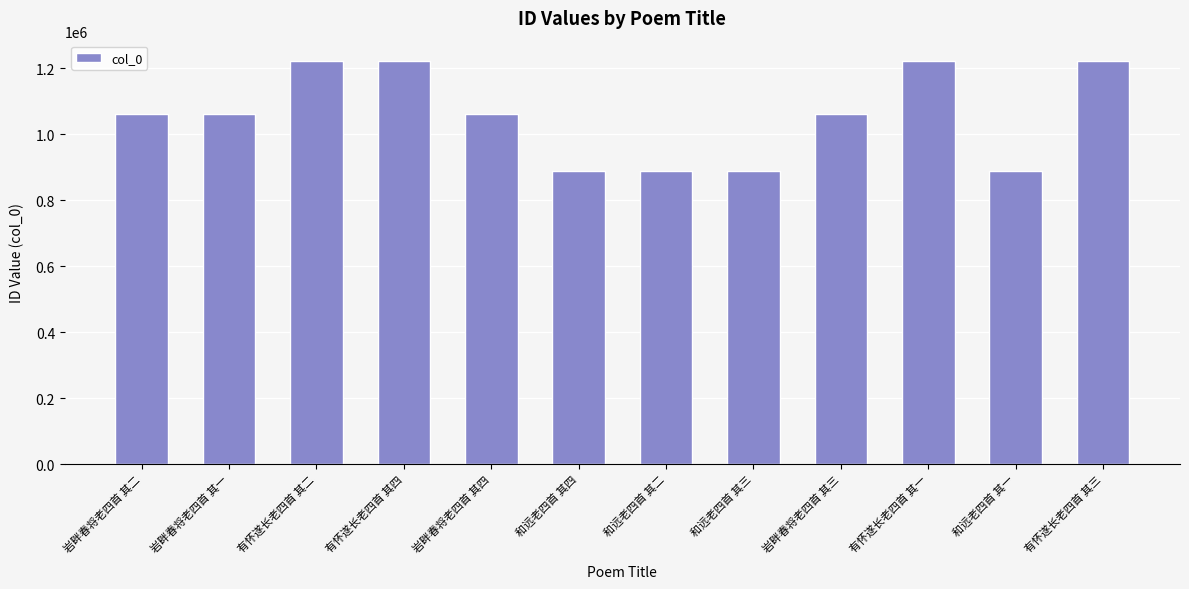

What is the minimum value shown in the chart?

888731